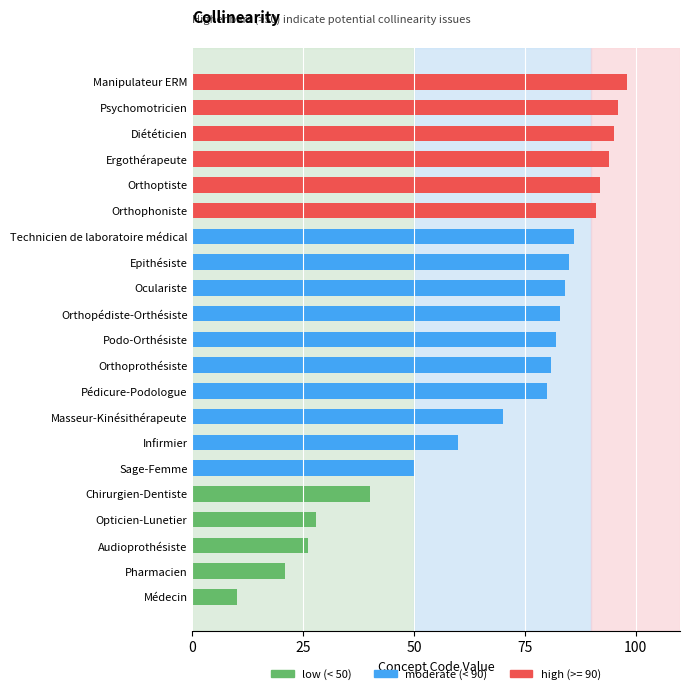

What is the ratio of the value at Infirmier to the value at Pharmacien?

2.9